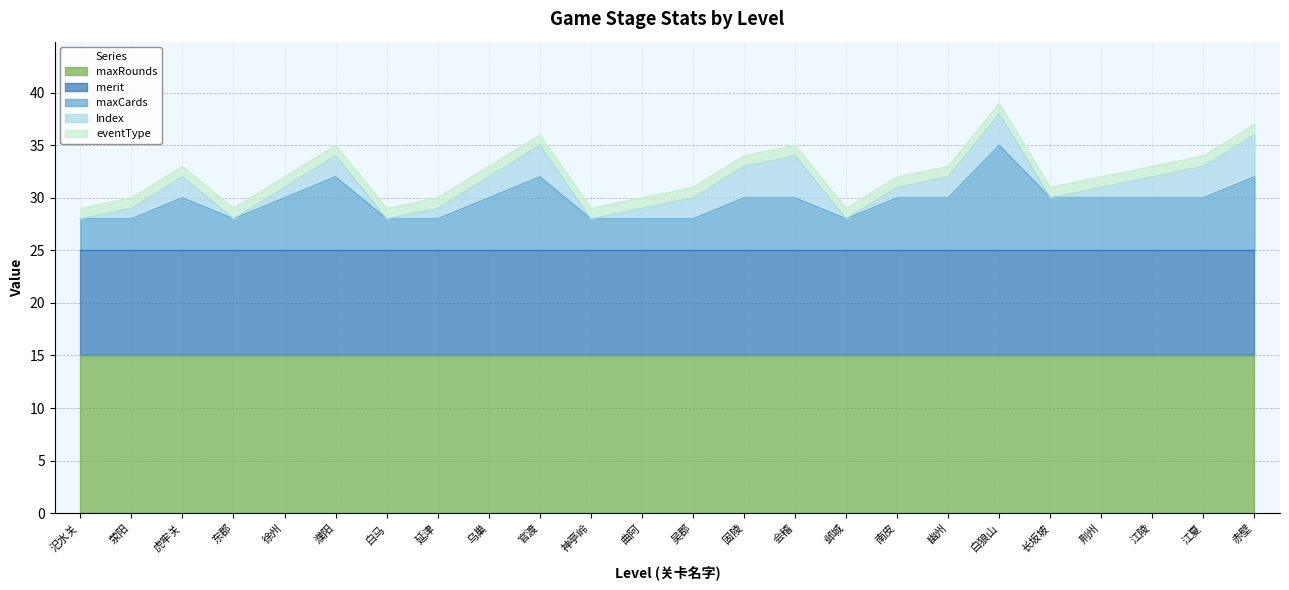

Between 荆州 and 汜水关, which is larger?

荆州